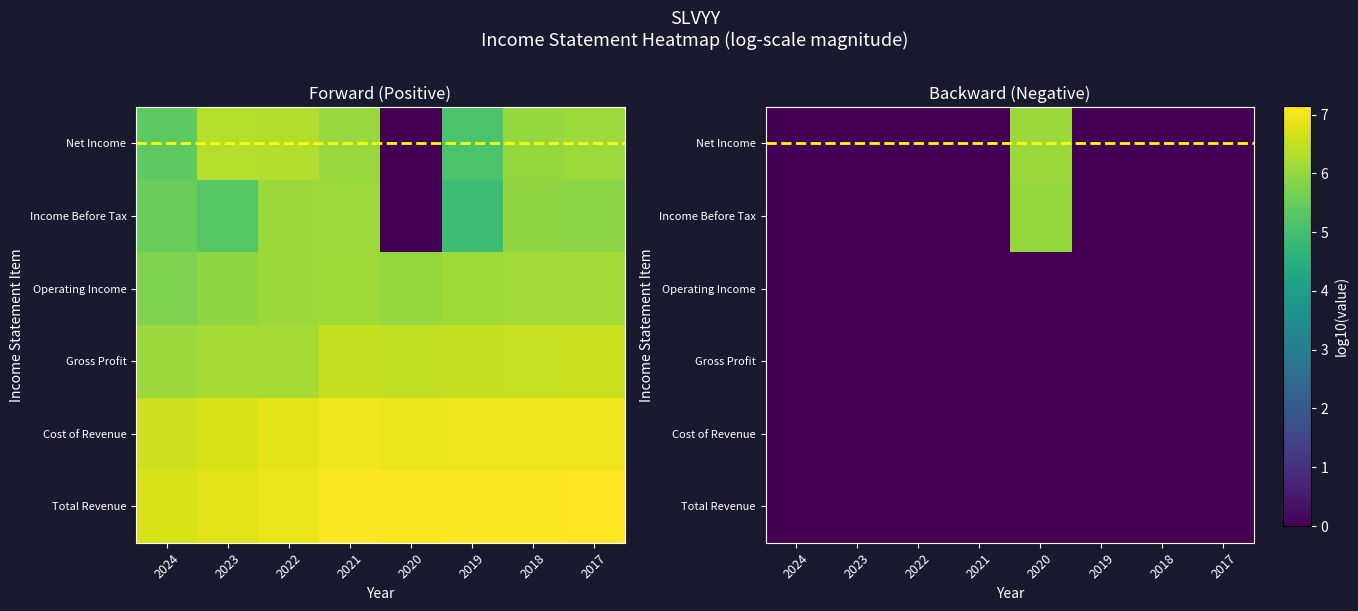

At which label does Net Income reach its minimum?

2024